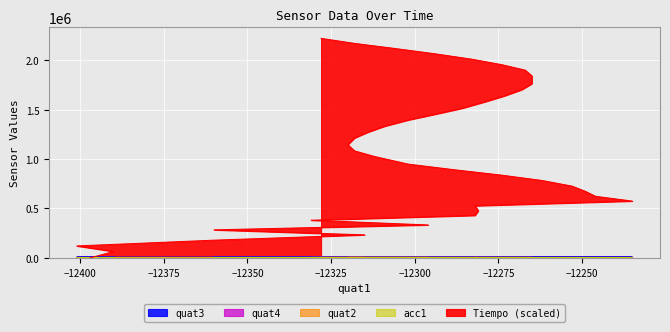

How many lines are shown in the chart?

5